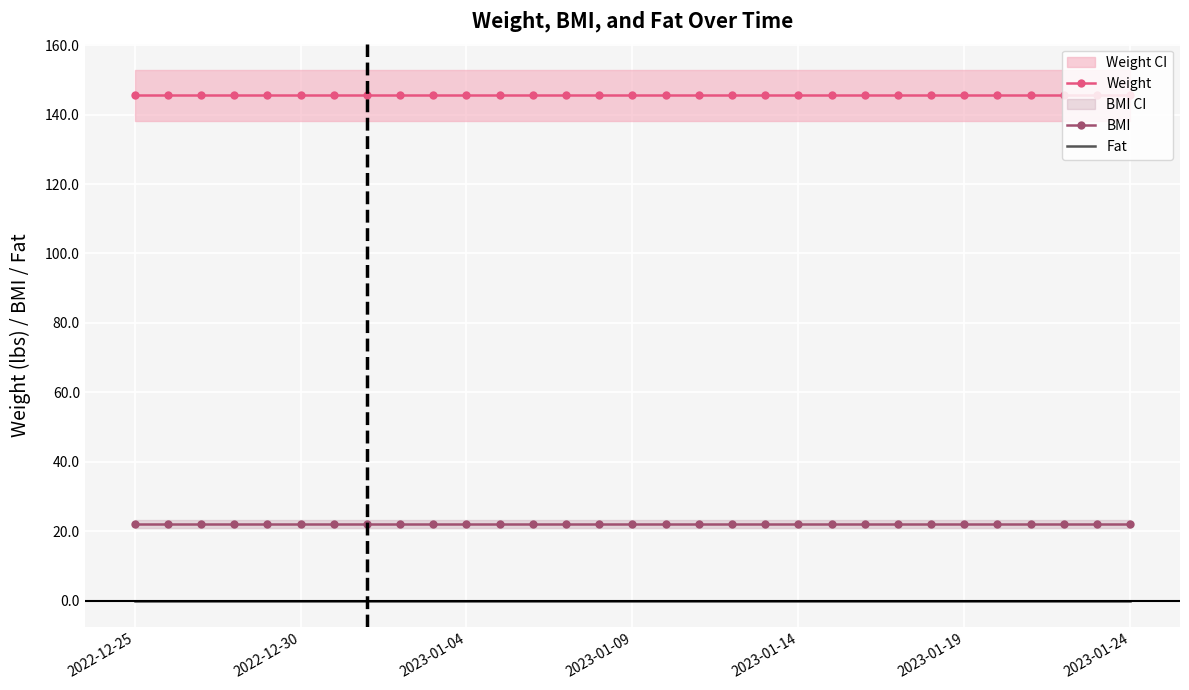

True or false: Weight and BMI cross at least once.

False